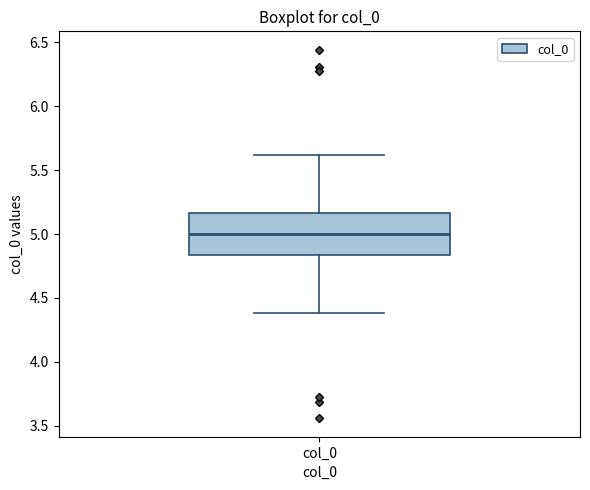

Read this box plot against the y-axis: the position of the median line, the range covered by the box, and the ends of both whiskers. The values are not printed on the chart, so give them approximately, as read against the axis.

median 5.00, box 4.85 to 5.15, whiskers 4.40 to 5.60